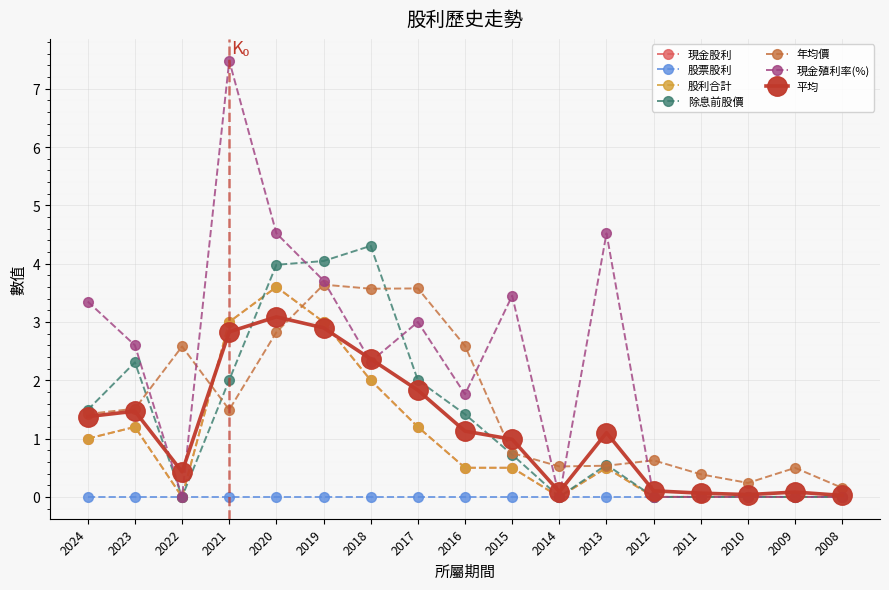

Is this an area chart (filled region under the line)?

No